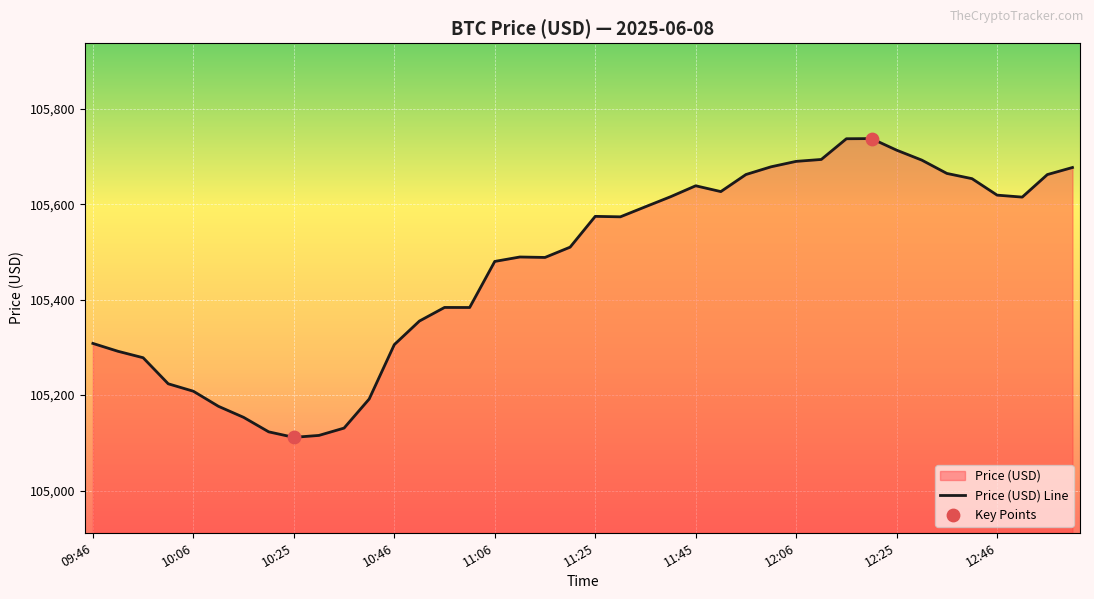

Approximately how many times larger is the value at 11:20 compared to 11:45?

1.0